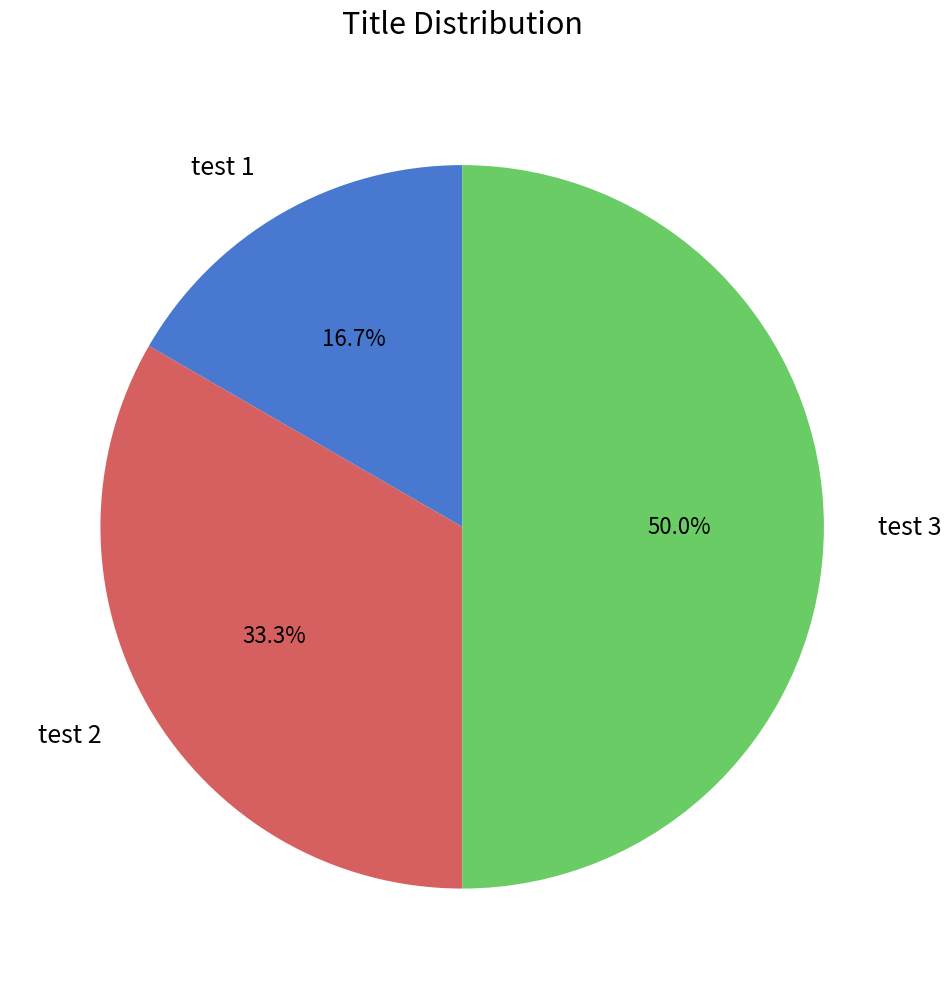

Which slice is the largest?

test 3